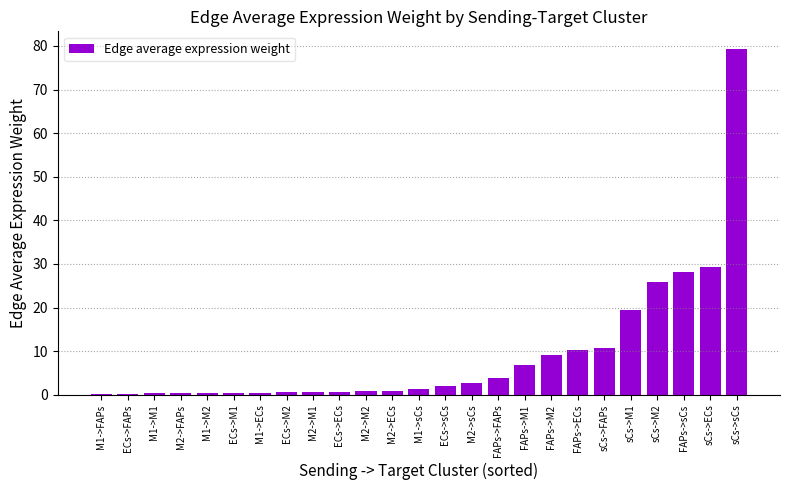

What is the sum of the values at sCs->ECs and FAPs->sCs?

57.4